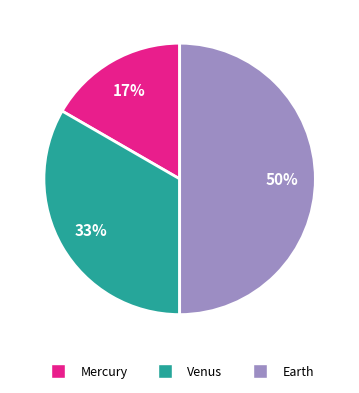

Does Mercury account for over 50% of the chart?

No